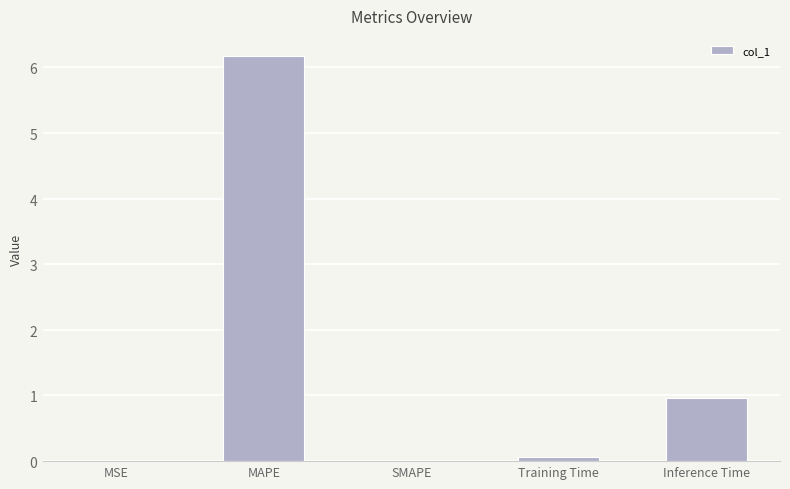

What is the sum of all values?

7.2